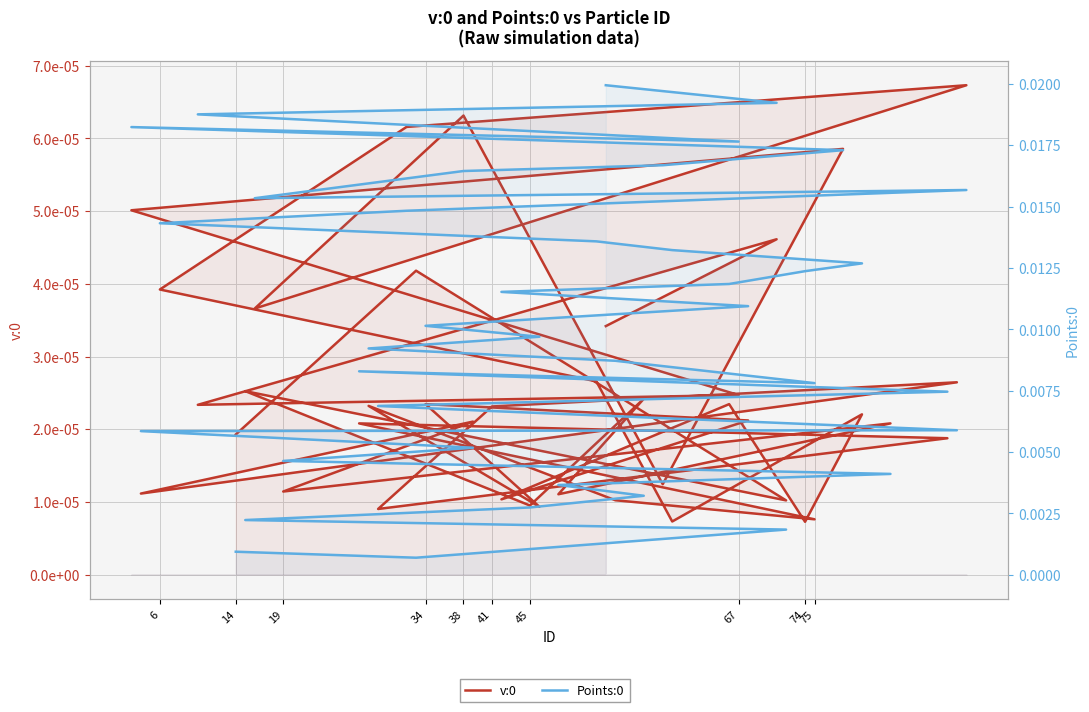

What is the label of the 6th point from the right?

34